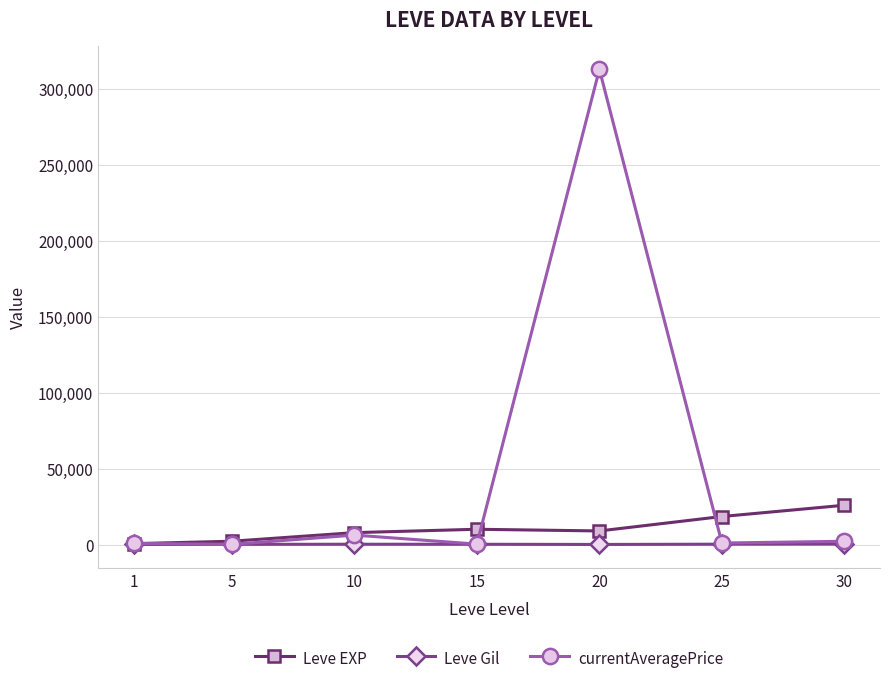

What is the difference between the second highest and second lowest values in the Leve Gil series?

164.0